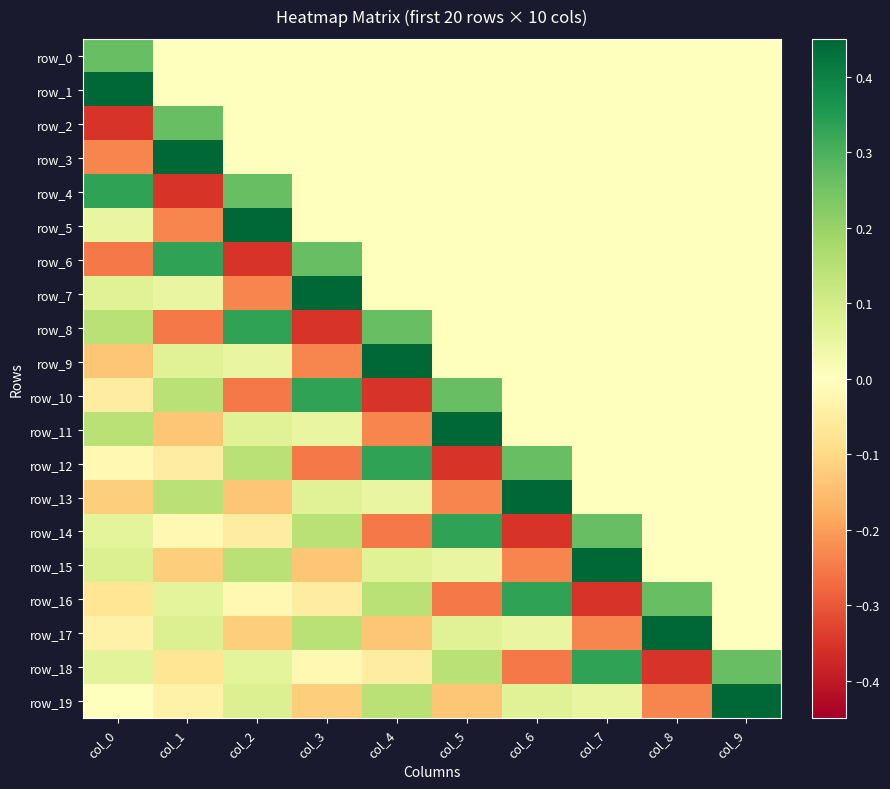

Which label corresponds to the smallest value in the chart?

col_0